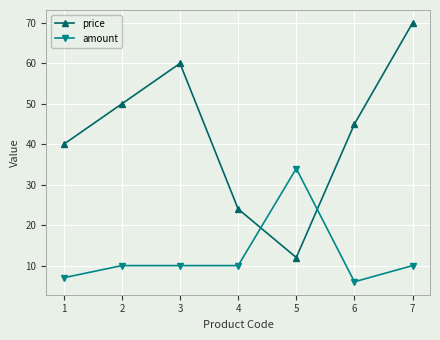

What is the spread (max minus min) of values at 6?

39